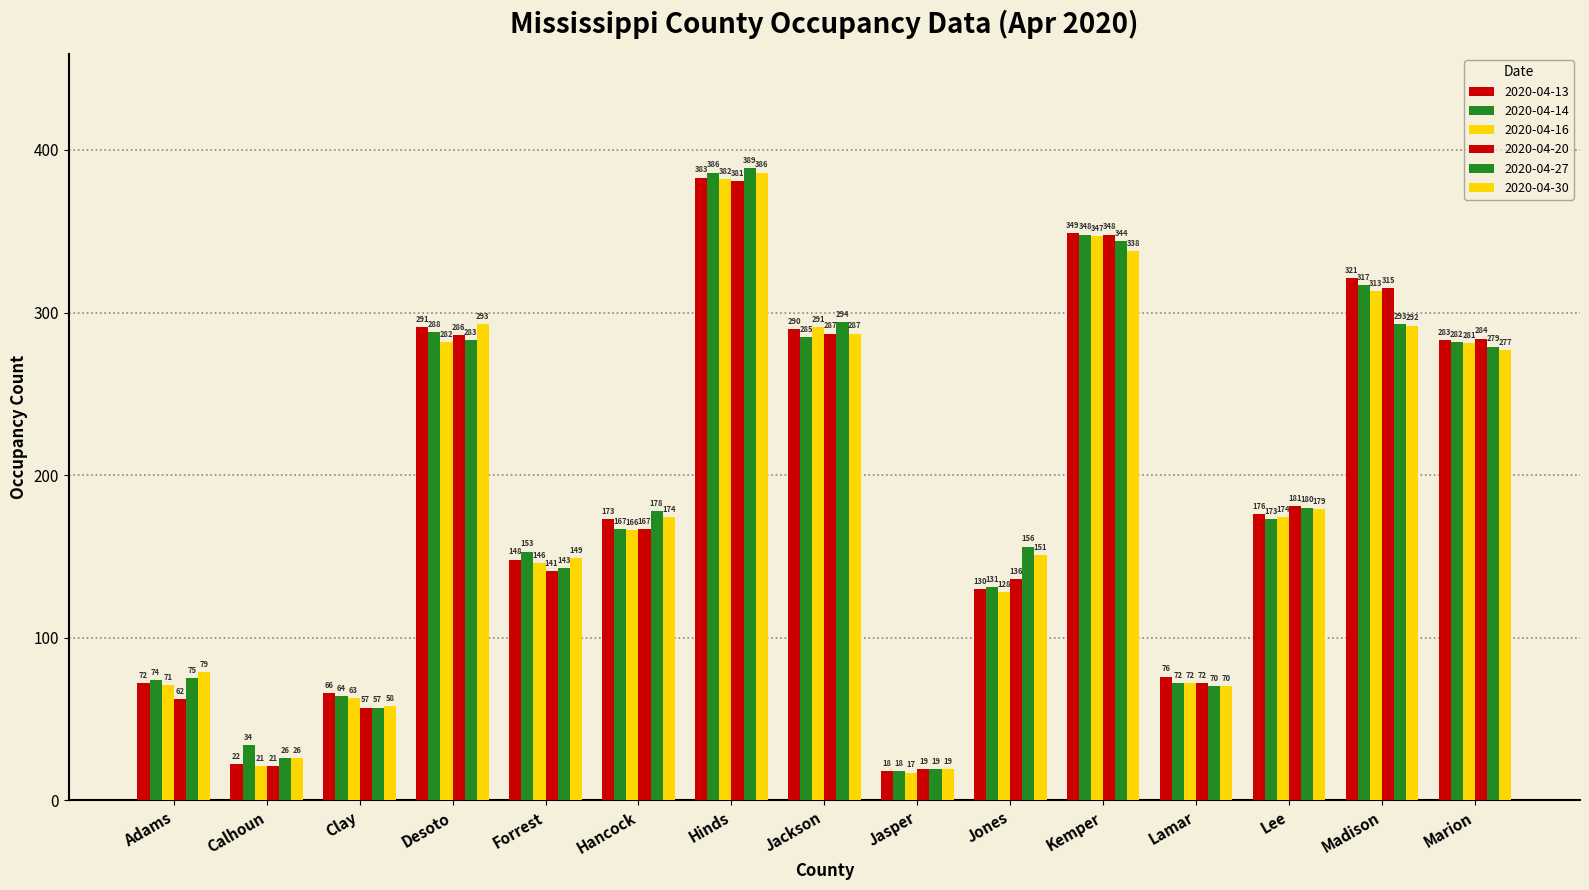

True or false: 2020-04-16 has a value of 43 at Jones.

False